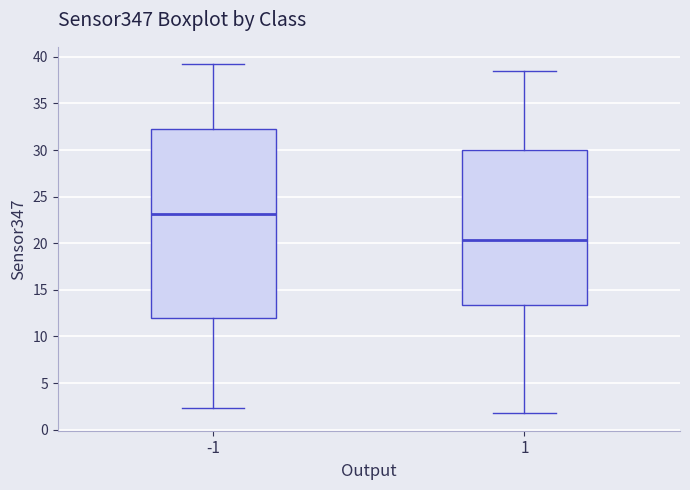

Which box has the highest median line?

-1